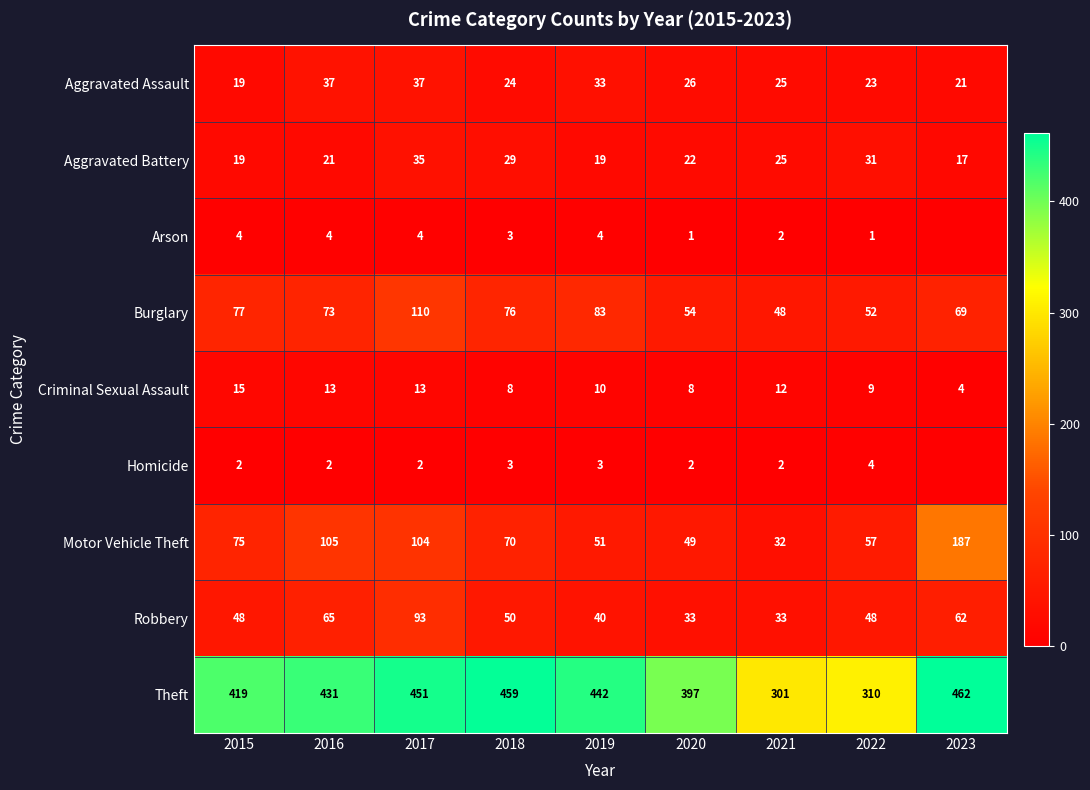

Which series has the largest range (max minus min)?

Theft